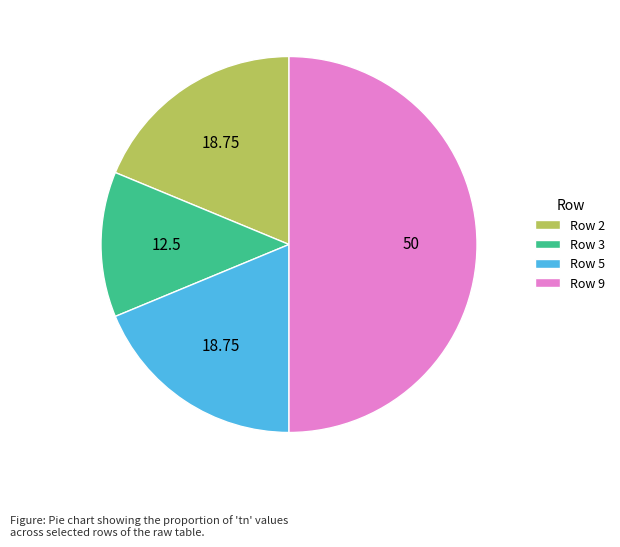

Do Row 9 and Row 3 together represent more than half of the pie?

Yes